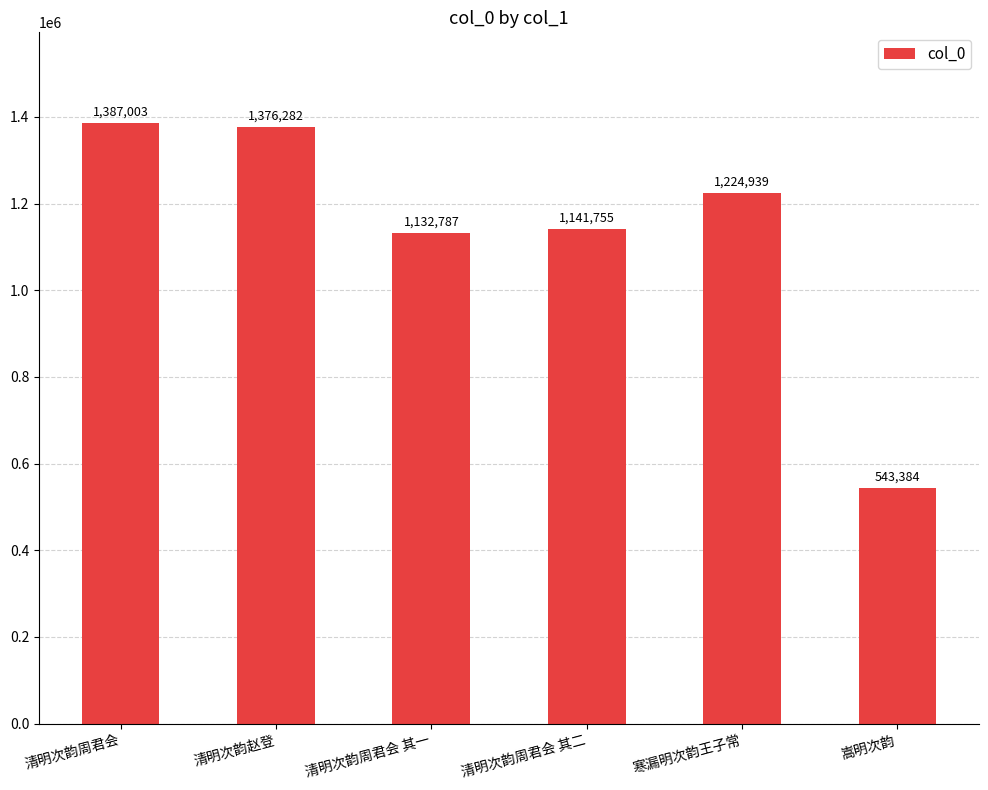

How many data points are less than 1224939?

3